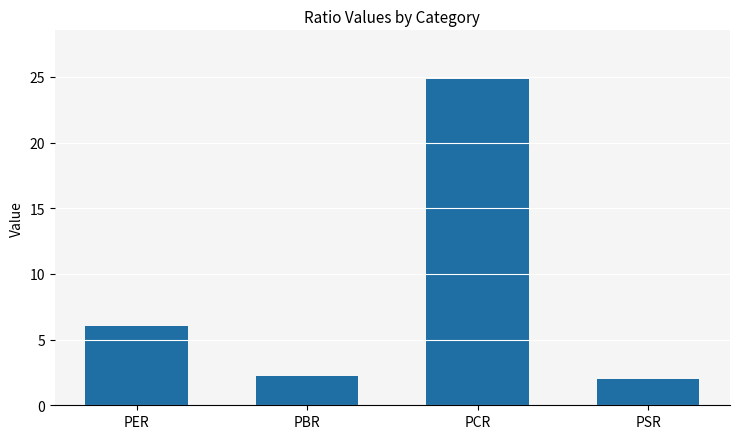

How many data points does each series have?

4